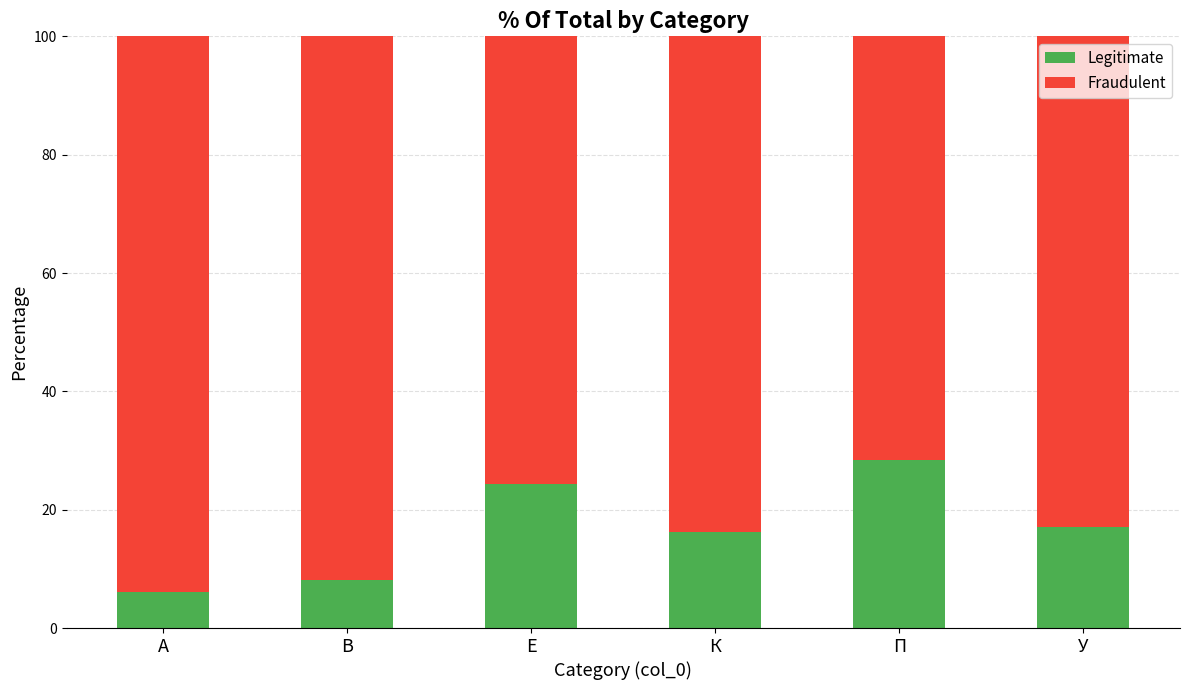

What value does the Legitimate series have at В?

8.1